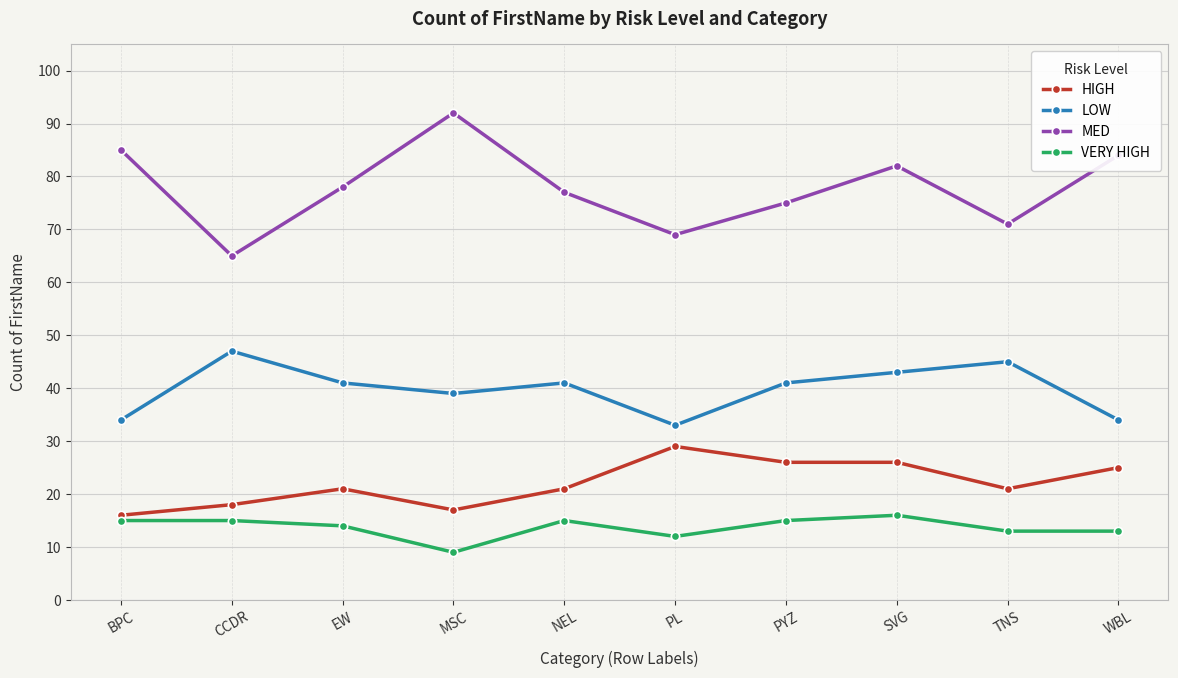

What is the label of the 5th point from the left?

NEL